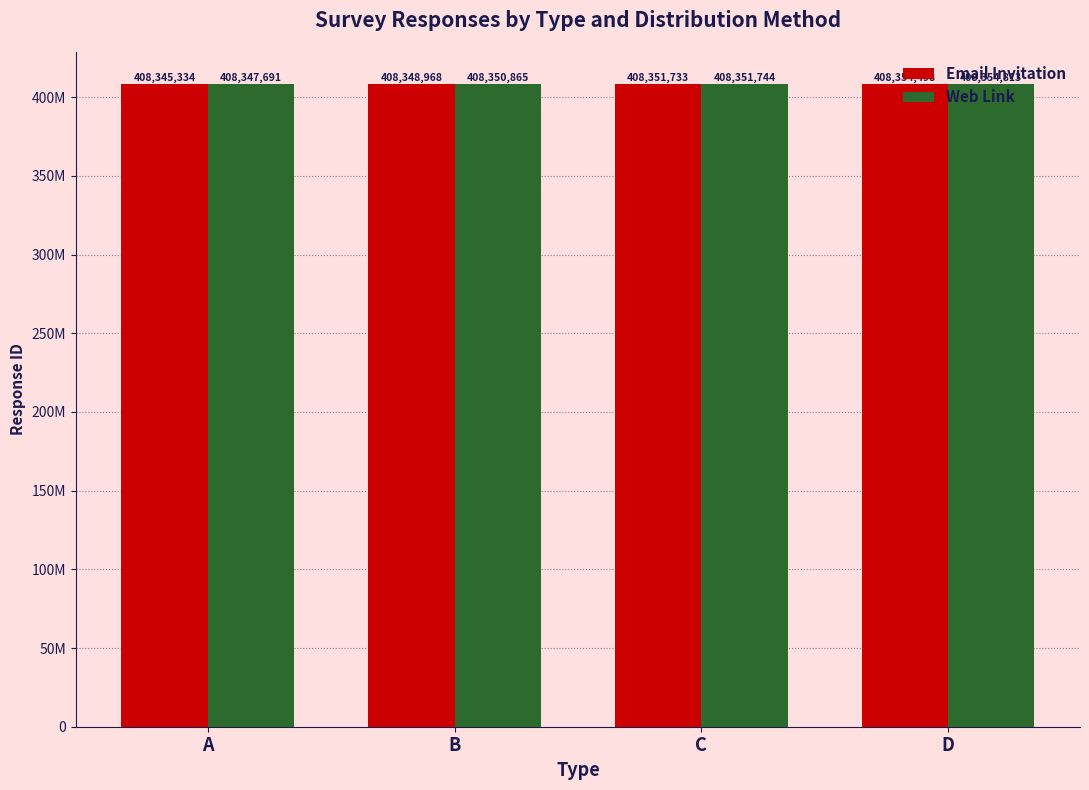

Which series has the widest spread of values?

Email Invitation